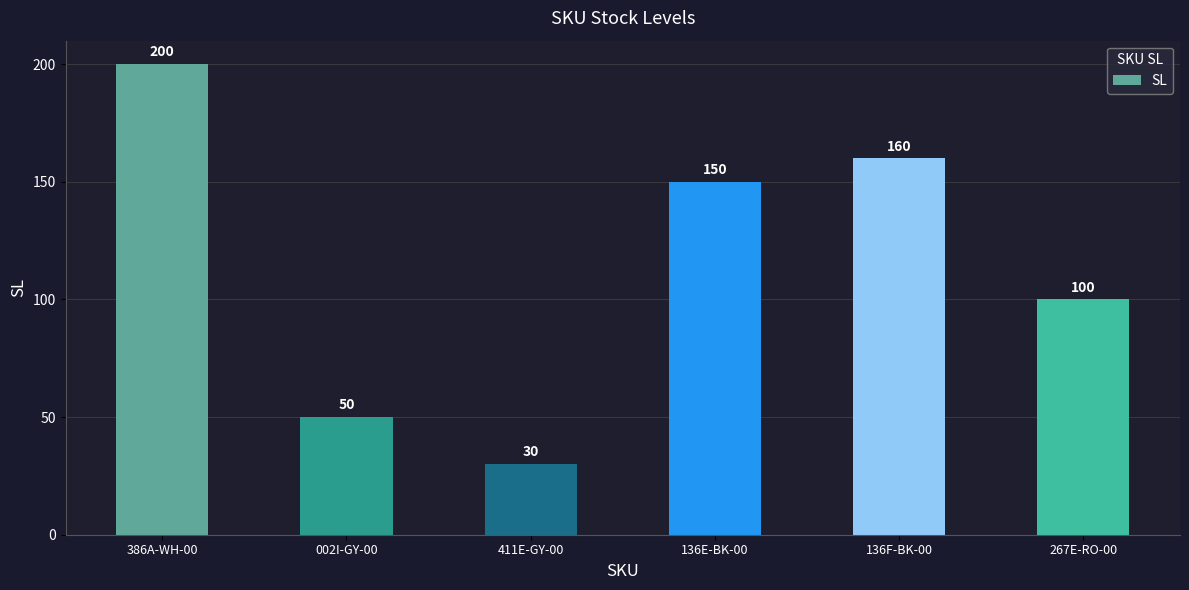

What is the change in value from 002I-GY-00 to 136E-BK-00?

+100